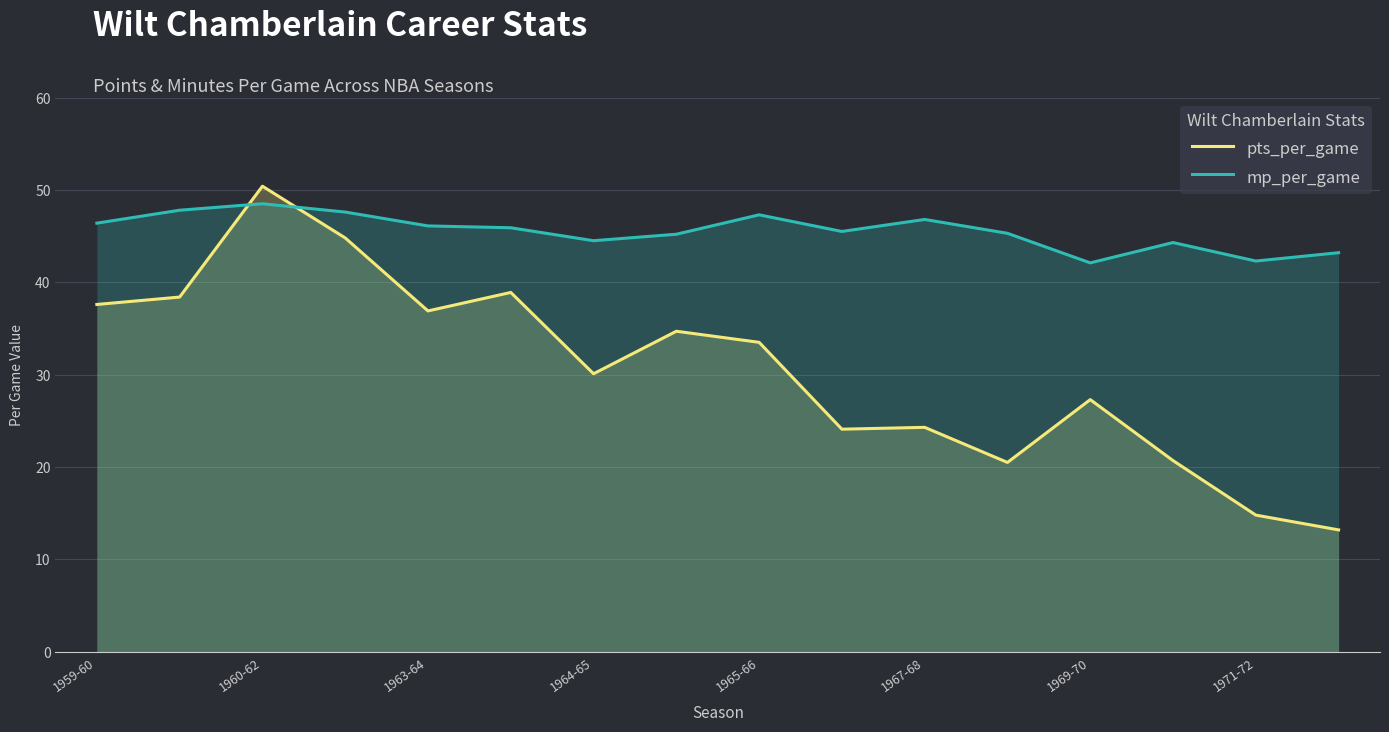

True or false: pts_per_game has a value of 50.4 at 1960-62.

True